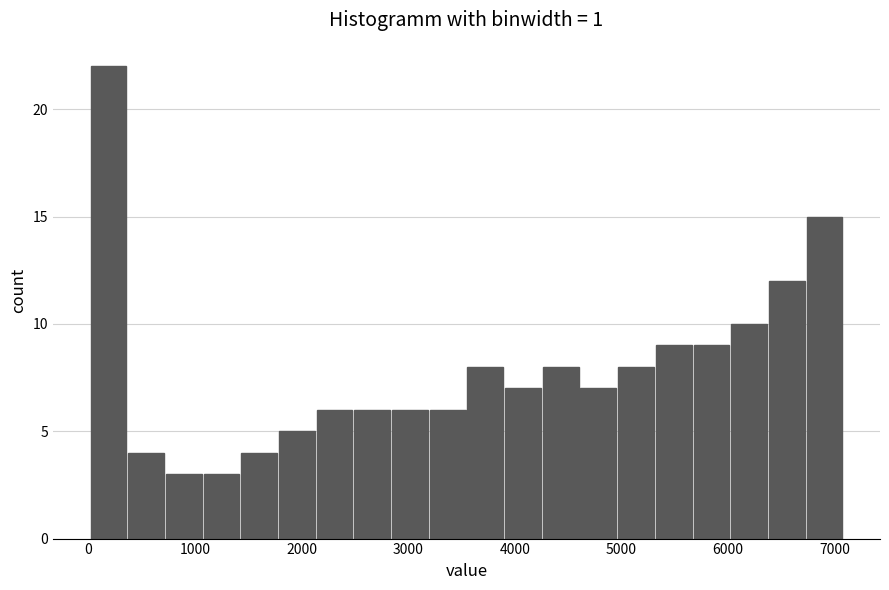

Read against the x-axis, roughly where is the centre of the tallest bar?

200